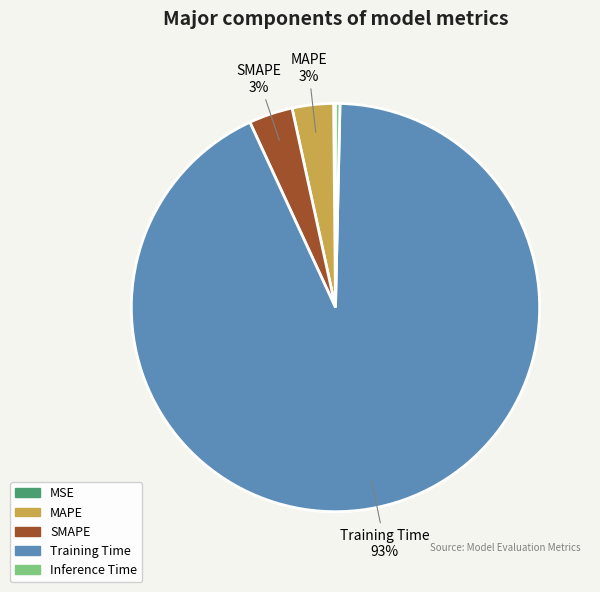

Is there any slice that represents more than half of the pie?

Yes